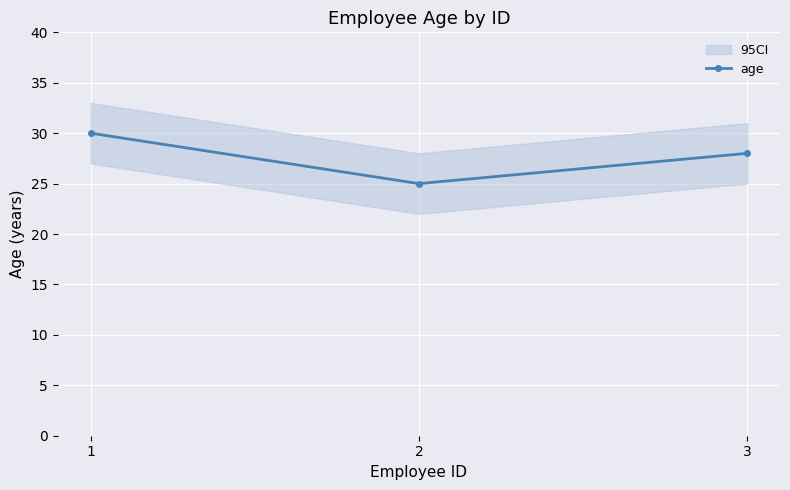

How many lines are shown in the chart?

1